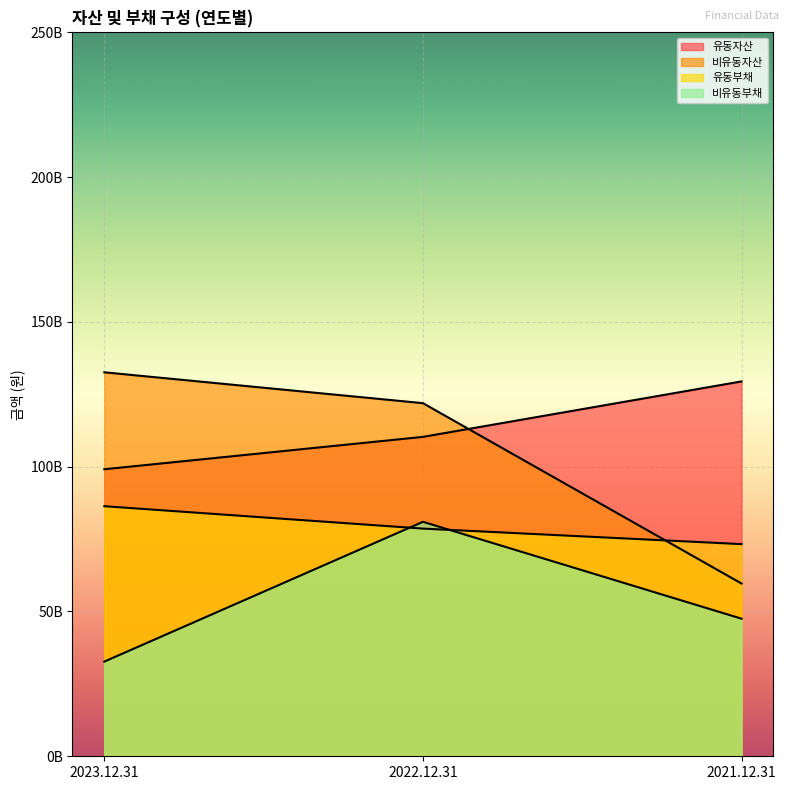

What is the difference between the maximum and minimum values in the 유동자산 series?

30329267720